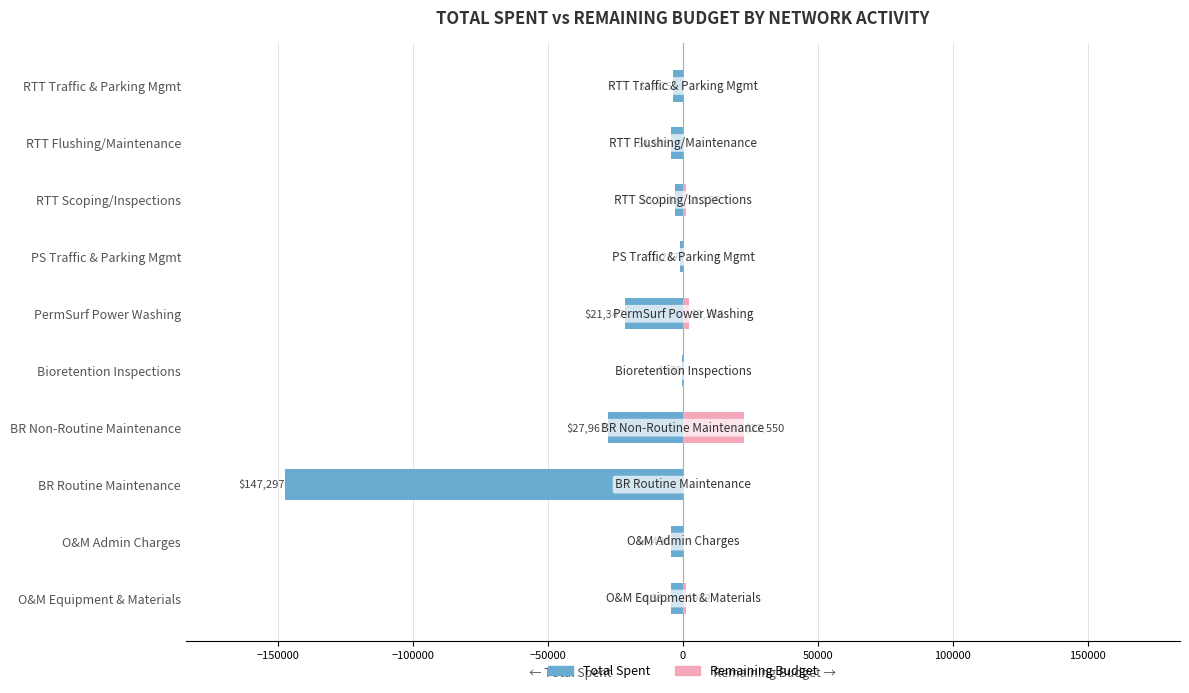

Between BR Routine Maintenance and PS Traffic & Parking Mgmt, which series saw the biggest shift?

Total Spent